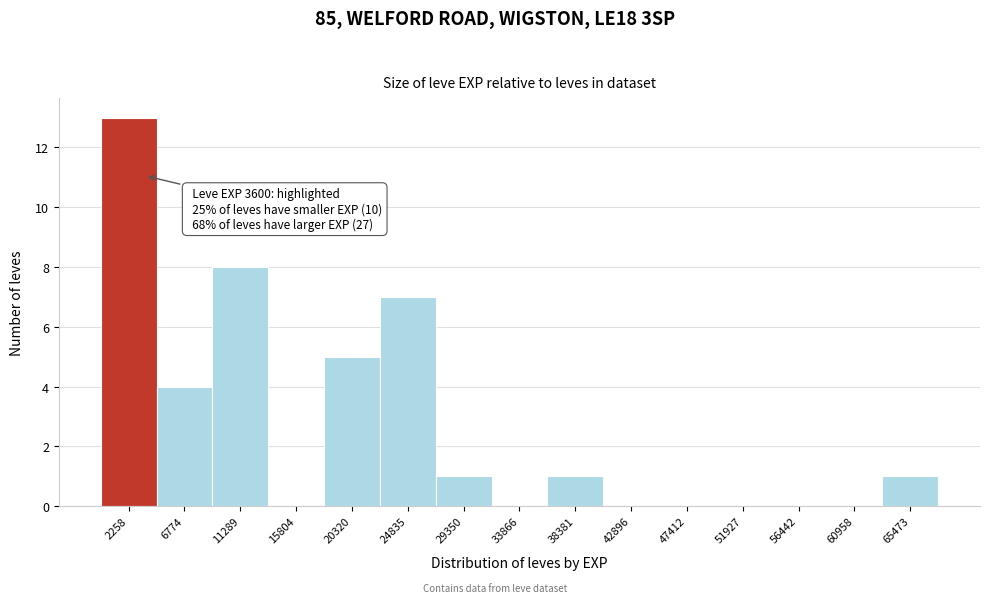

Which range on the x-axis has the tallest bar?

0 to 4500